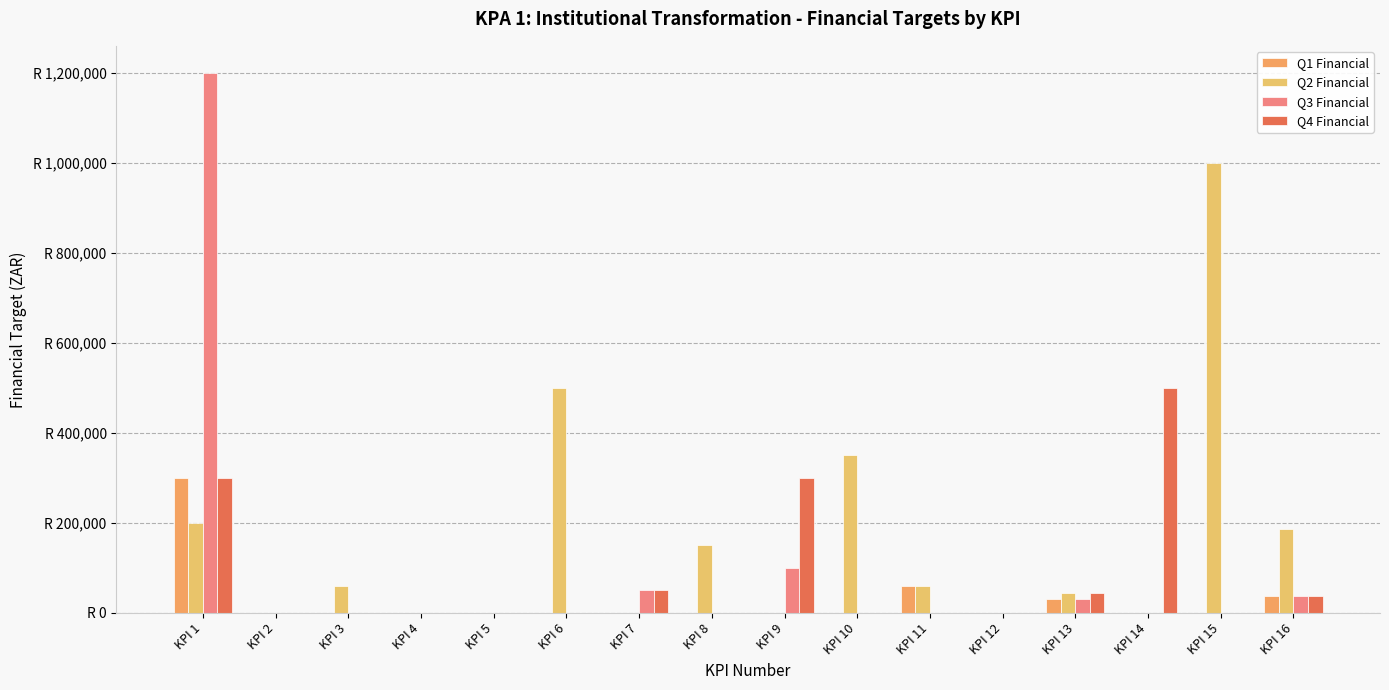

Reading left to right, extract all data points from this chart.

Q1 Financial: KPI 1=300000	KPI 2=0	KPI 3=0	KPI 4=0	KPI 5=0	KPI 6=0	KPI 7=0	KPI 8=0	KPI 9=0	KPI 10=0	KPI 11=60000	KPI 12=0	KPI 13=30000	KPI 14=0	KPI 15=0	KPI 16=37877
Q2 Financial: KPI 1=200000	KPI 2=0	KPI 3=60000	KPI 4=0	KPI 5=0	KPI 6=500000	KPI 7=0	KPI 8=150000	KPI 9=0	KPI 10=350000	KPI 11=60000	KPI 12=0	KPI 13=45000	KPI 14=0	KPI 15=1000000	KPI 16=186369
Q3 Financial: KPI 1=1200000	KPI 2=0	KPI 3=0	KPI 4=0	KPI 5=0	KPI 6=0	KPI 7=50000	KPI 8=0	KPI 9=100000	KPI 10=0	KPI 11=0	KPI 12=0	KPI 13=30000	KPI 14=0	KPI 15=0	KPI 16=37877
Q4 Financial: KPI 1=300000	KPI 2=0	KPI 3=0	KPI 4=0	KPI 5=0	KPI 6=0	KPI 7=50000	KPI 8=0	KPI 9=300000	KPI 10=0	KPI 11=0	KPI 12=0	KPI 13=45000	KPI 14=500000	KPI 15=0	KPI 16=37877